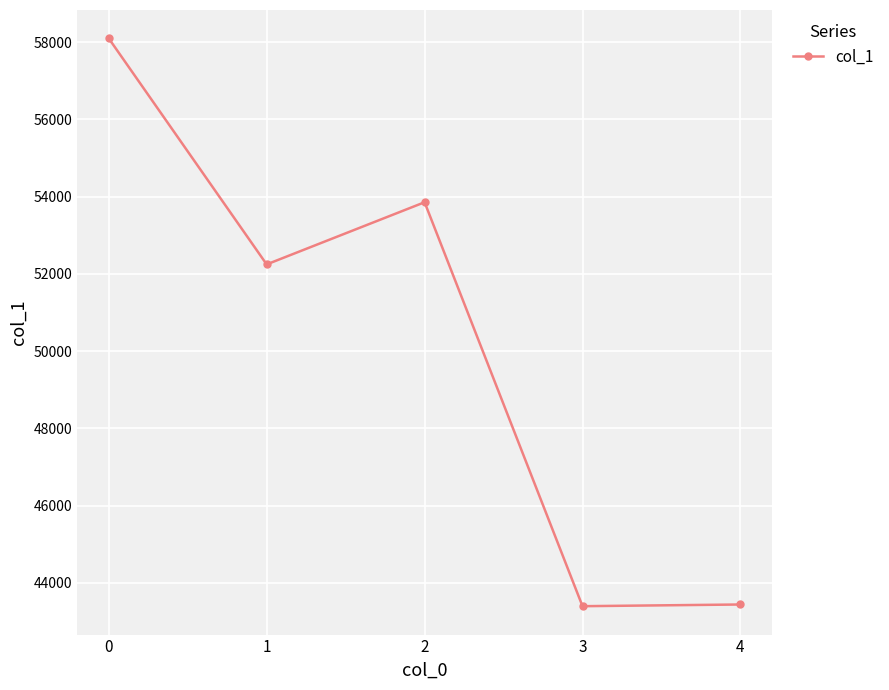

What is the approximate value at 0, to the nearest 10?

58100